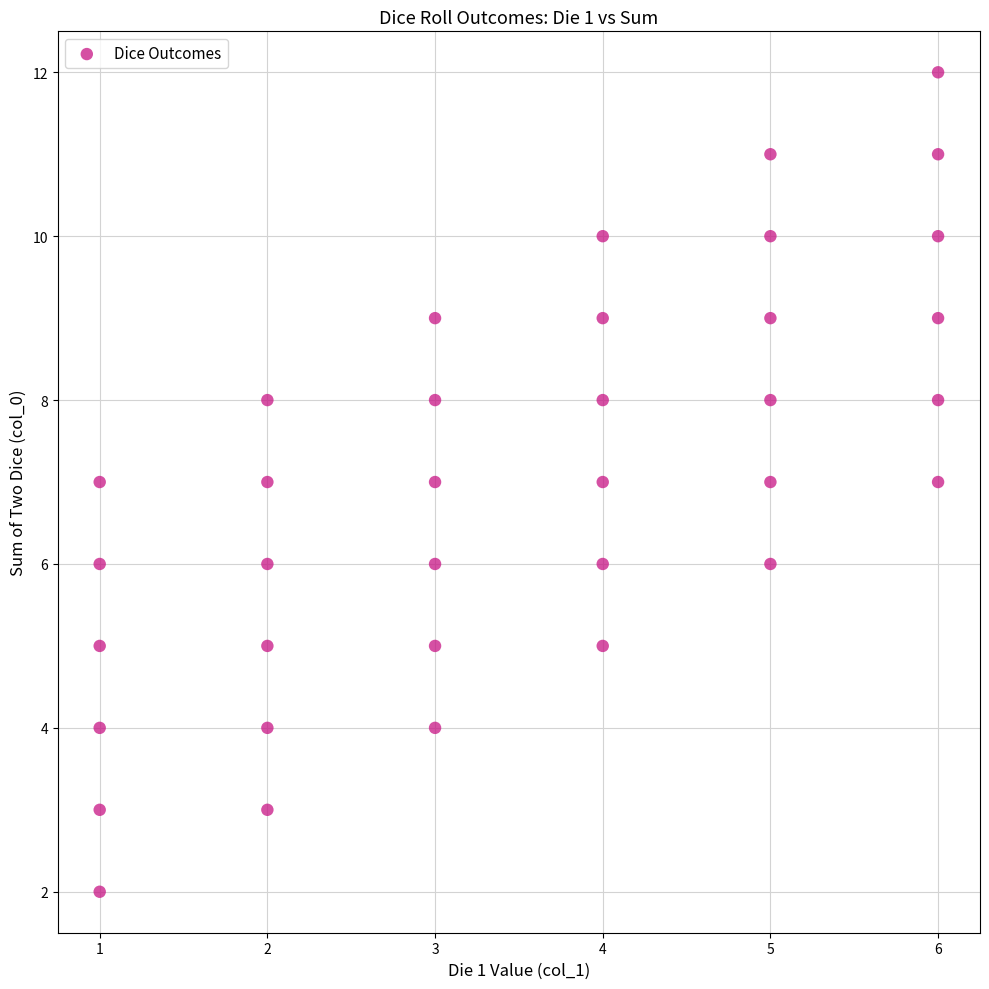

What is the range of Y values (max minus min)?

10